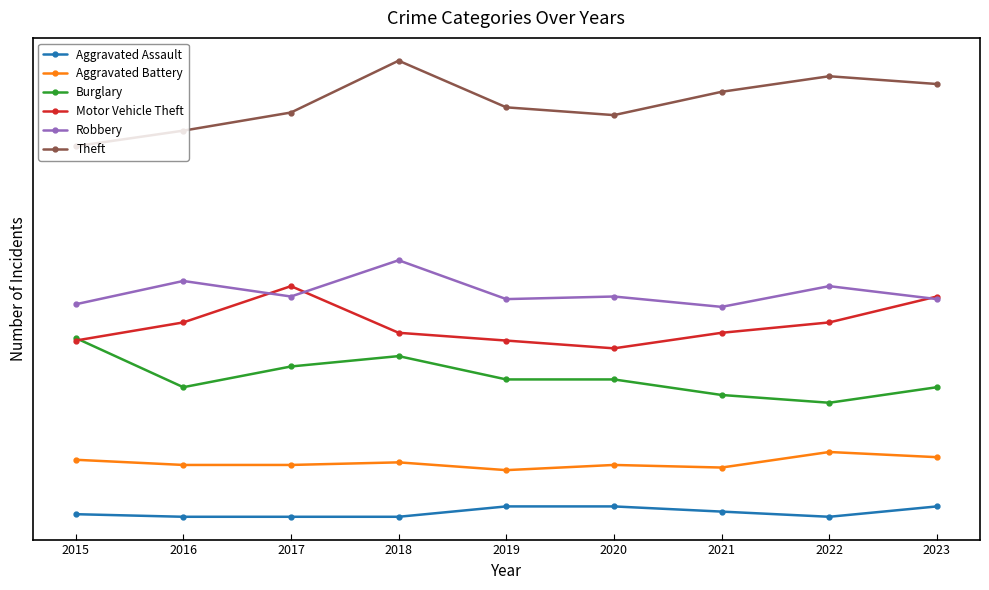

Where is Aggravated Battery nearest to the value 25?

2018